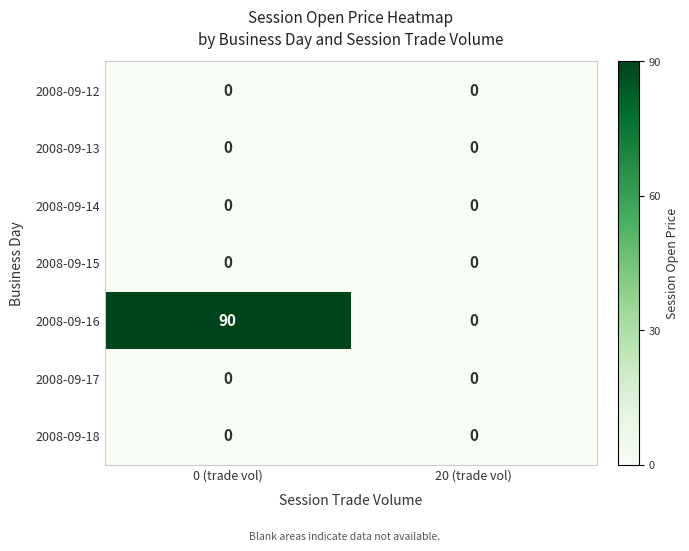

Reading left to right, transcribe all the data shown in this chart.

2008-09-12: 0 (trade vol)=0	20 (trade vol)=0
2008-09-13: 0 (trade vol)=0	20 (trade vol)=0
2008-09-14: 0 (trade vol)=0	20 (trade vol)=0
2008-09-15: 0 (trade vol)=0	20 (trade vol)=0
2008-09-16: 0 (trade vol)=90	20 (trade vol)=0
2008-09-17: 0 (trade vol)=0	20 (trade vol)=0
2008-09-18: 0 (trade vol)=0	20 (trade vol)=0